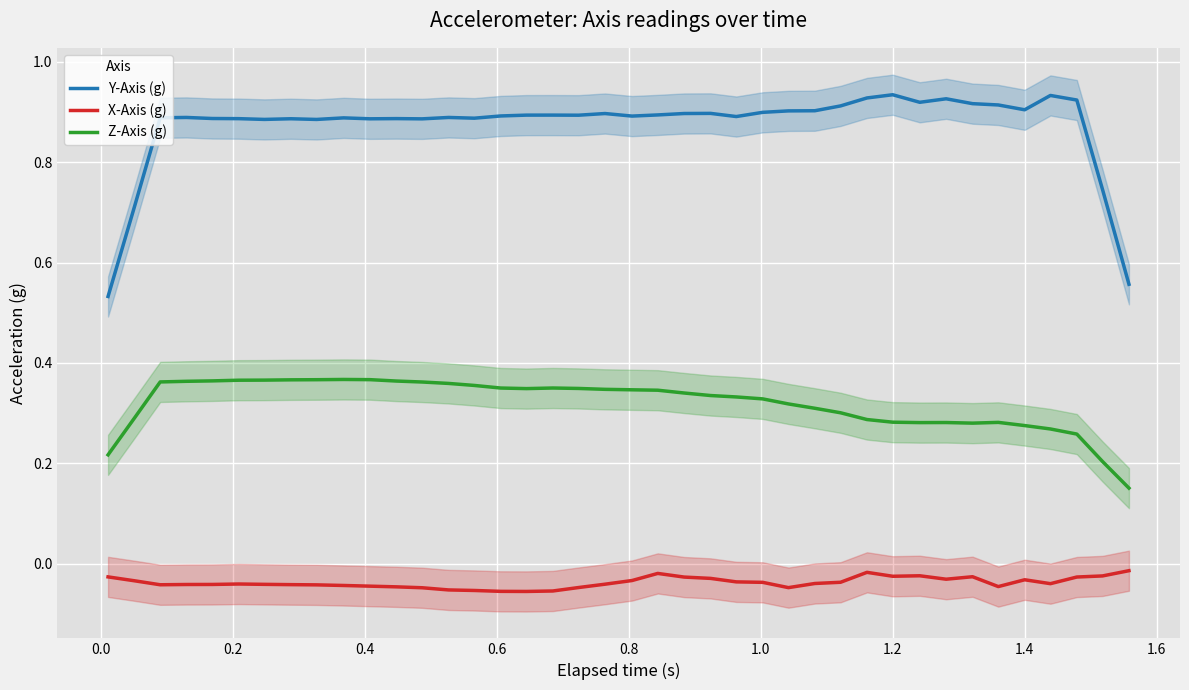

True or false: Y-Axis (g) and Z-Axis (g) cross at least once.

False